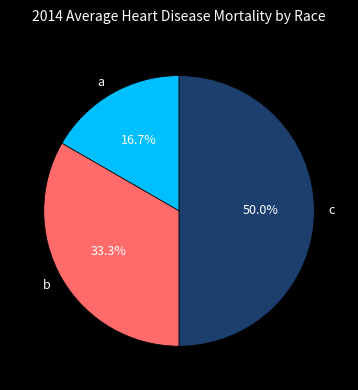

Does a account for over 50% of the chart?

No